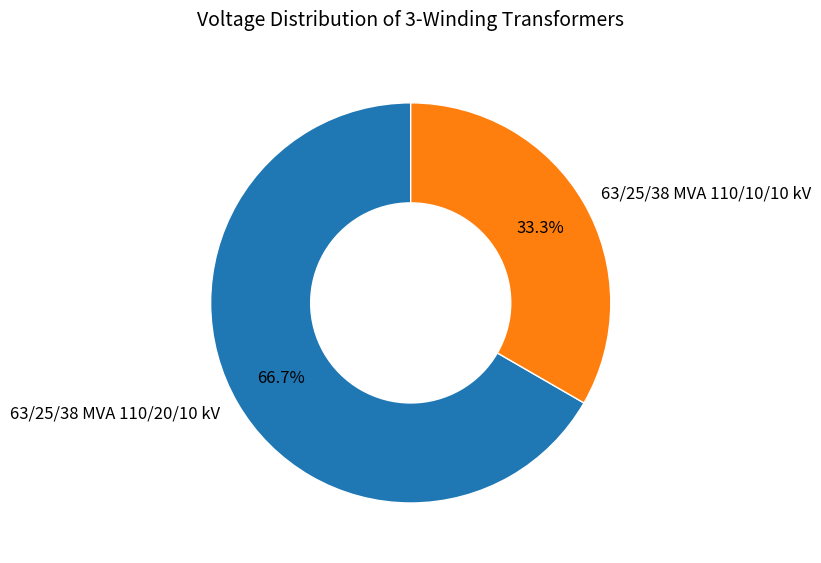

Count the number of slices in the pie.

2